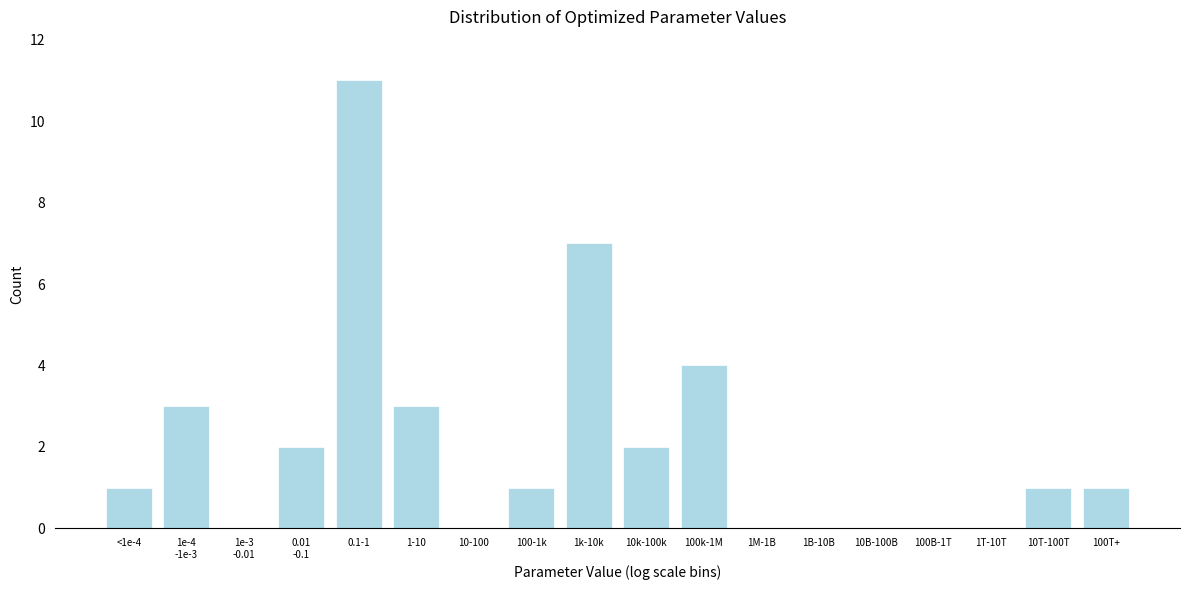

The value at 1T-10T is 0. True or false?

True